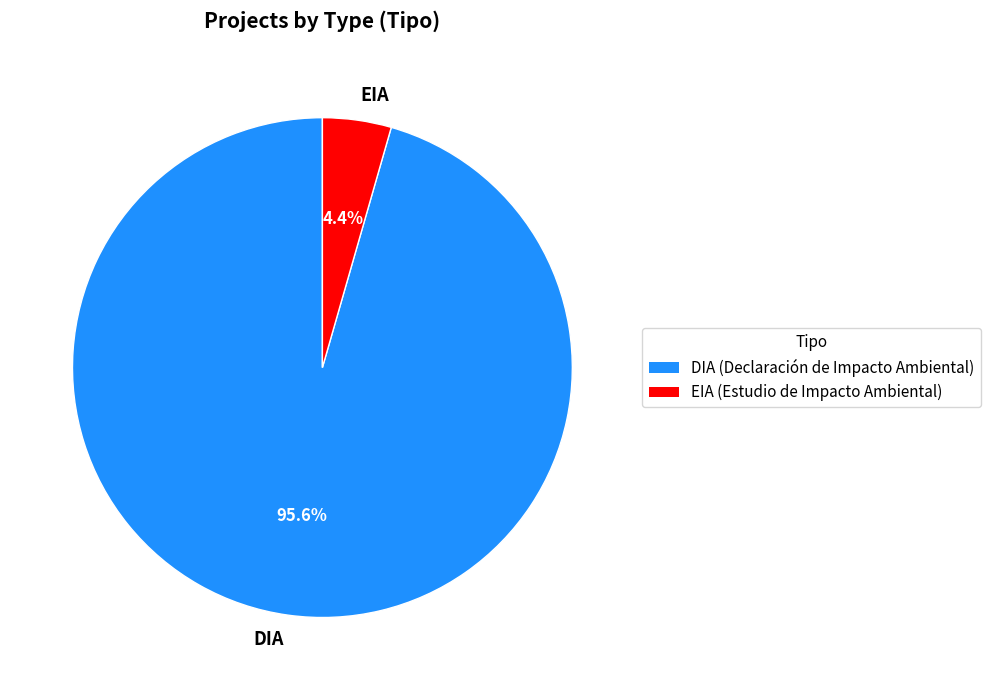

Which has a higher value, EIA or DIA?

DIA